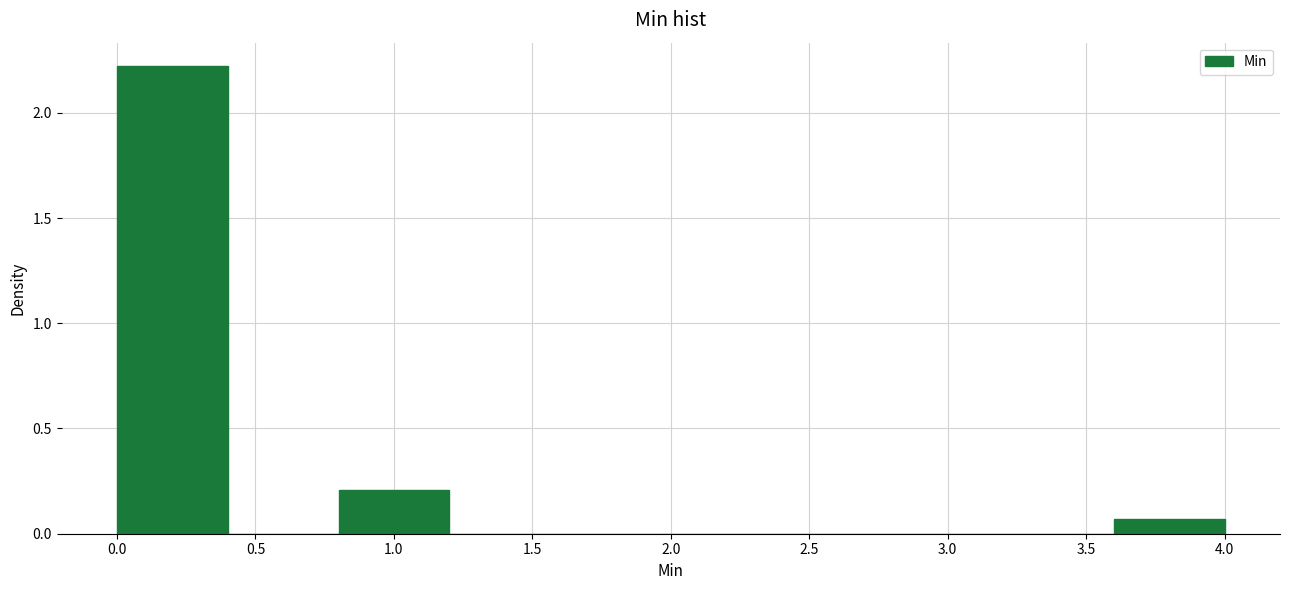

Reading left to right, list every bar in this chart as the range it spans on the x-axis followed by its height. The values are not printed on the chart, so give them approximately, as read against the axis.

0.0 to 0.4: 2.20
0.4 to 0.8: 0
0.8 to 1.2: 0.20
1.2 to 1.6: 0
1.6 to 2.0: 0
2.0 to 2.4: 0
2.4 to 2.8: 0
2.8 to 3.2: 0
3.2 to 3.6: 0
3.6 to 4.0: 0.05